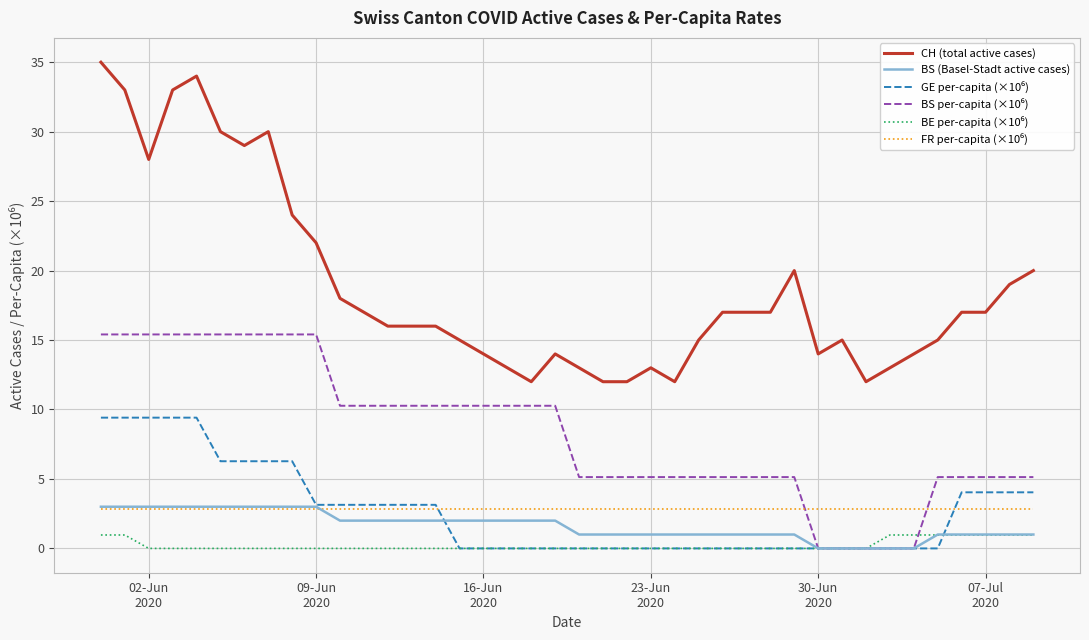

True or false: BS (Basel-Stadt active cases) and CH (total active cases) cross at least once.

False